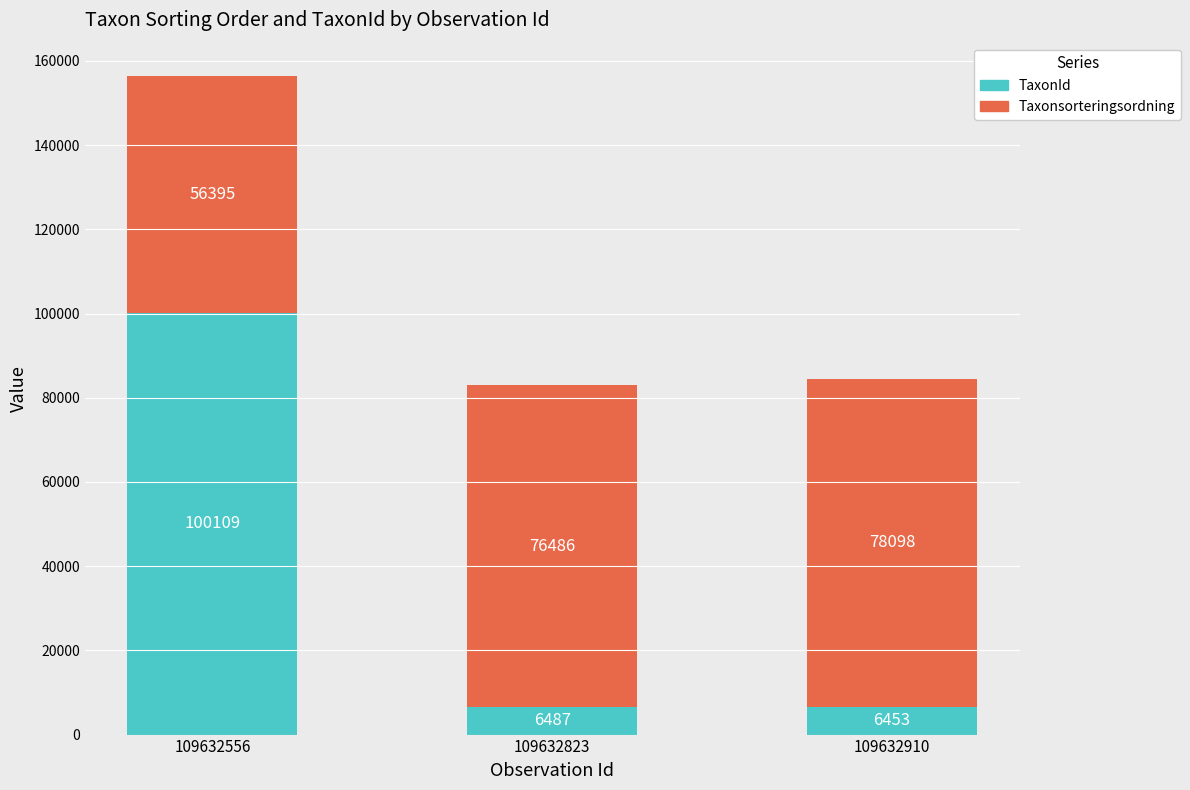

What value does the TaxonId series have at 109632910, to the nearest 100?

6500